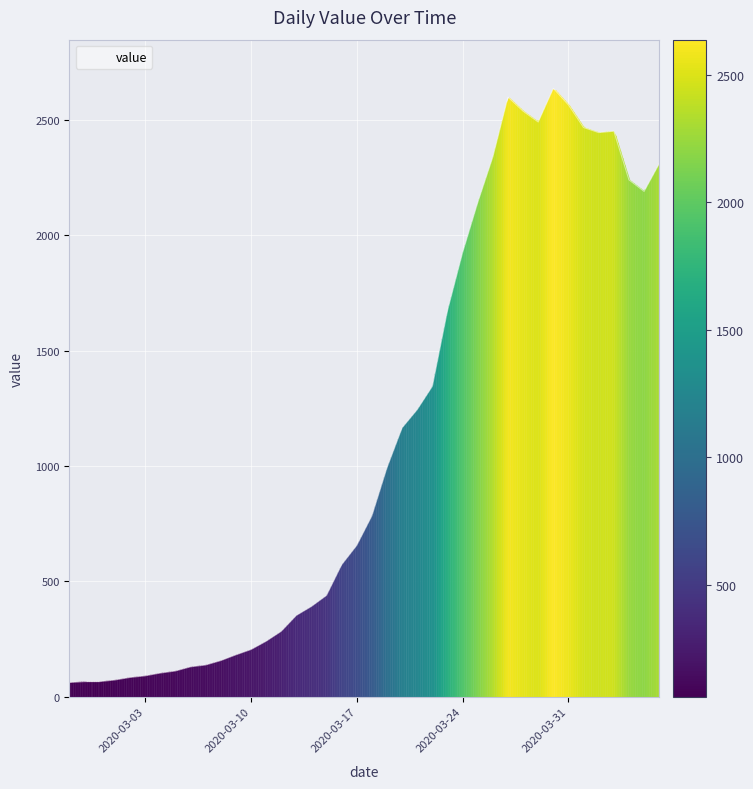

What is the smallest value displayed?

61